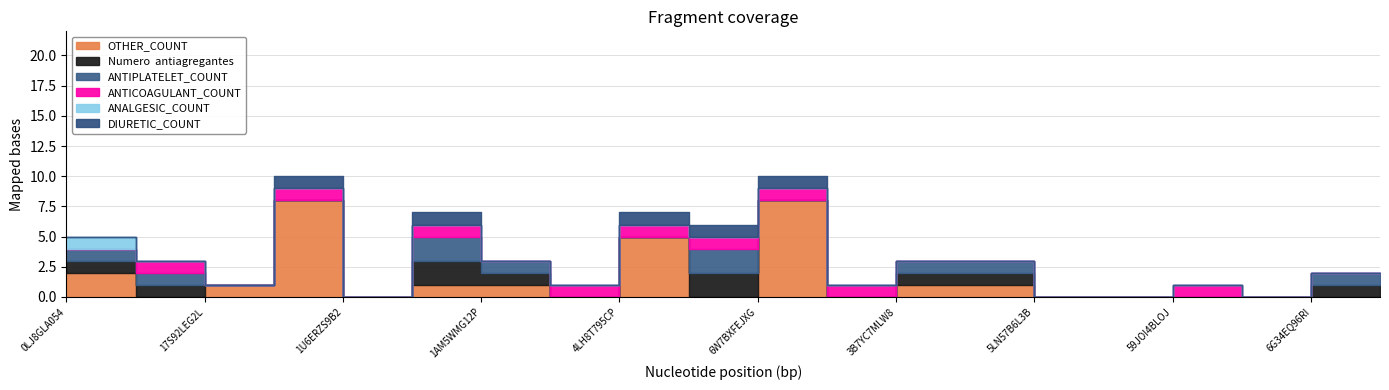

The value of ANALGESIC_COUNT at 1U6ERZS9B2 is 0. True or false?

True